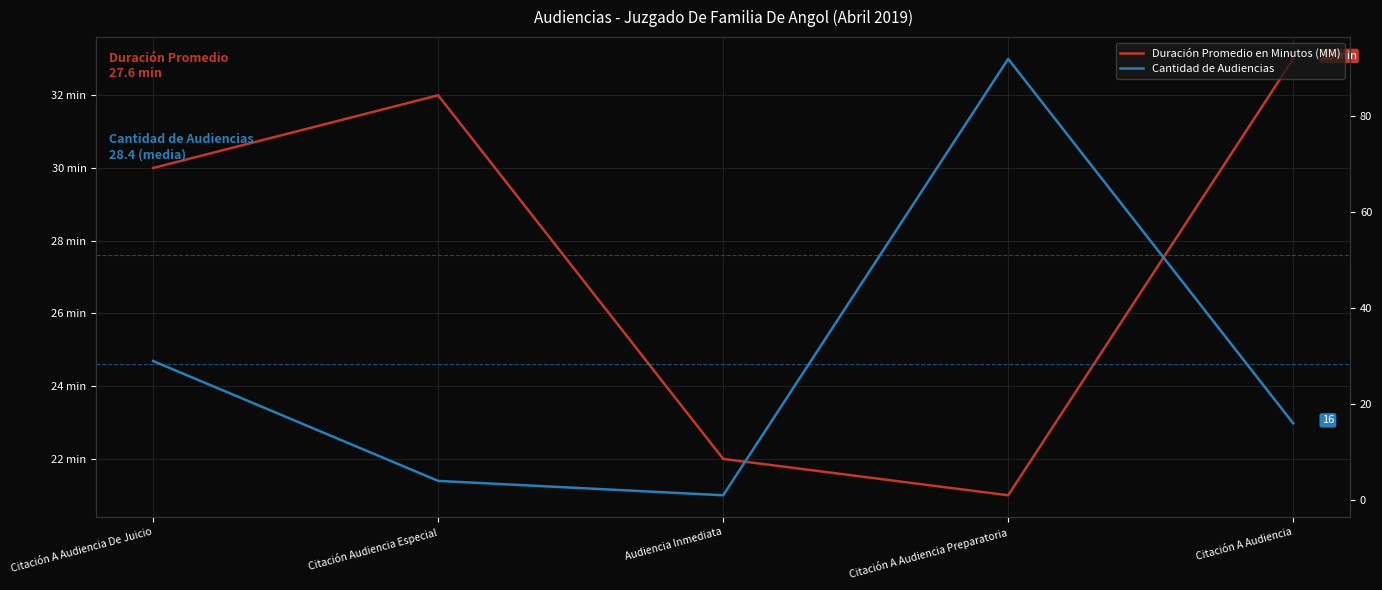

How many interior local peaks does the Duración Promedio en Minutos (MM) series have?

1